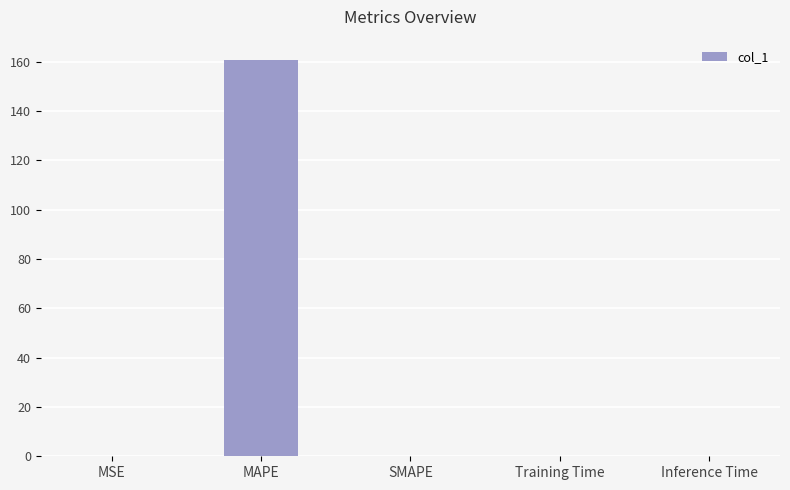

What is the sum of all values?

161.0